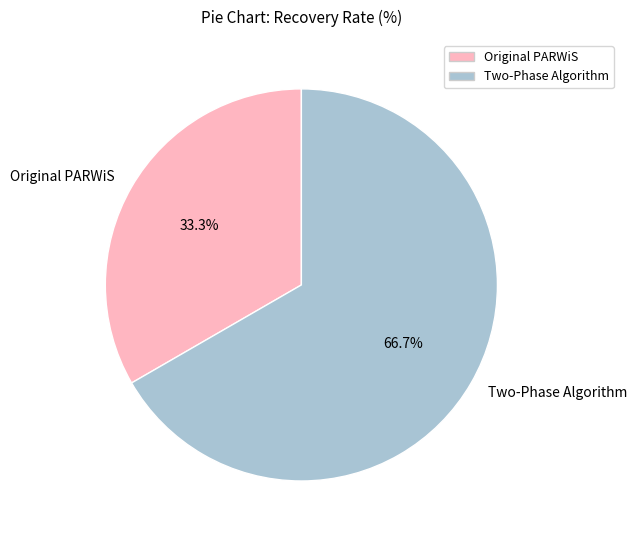

What is the smallest slice in the pie chart?

Original PARWiS